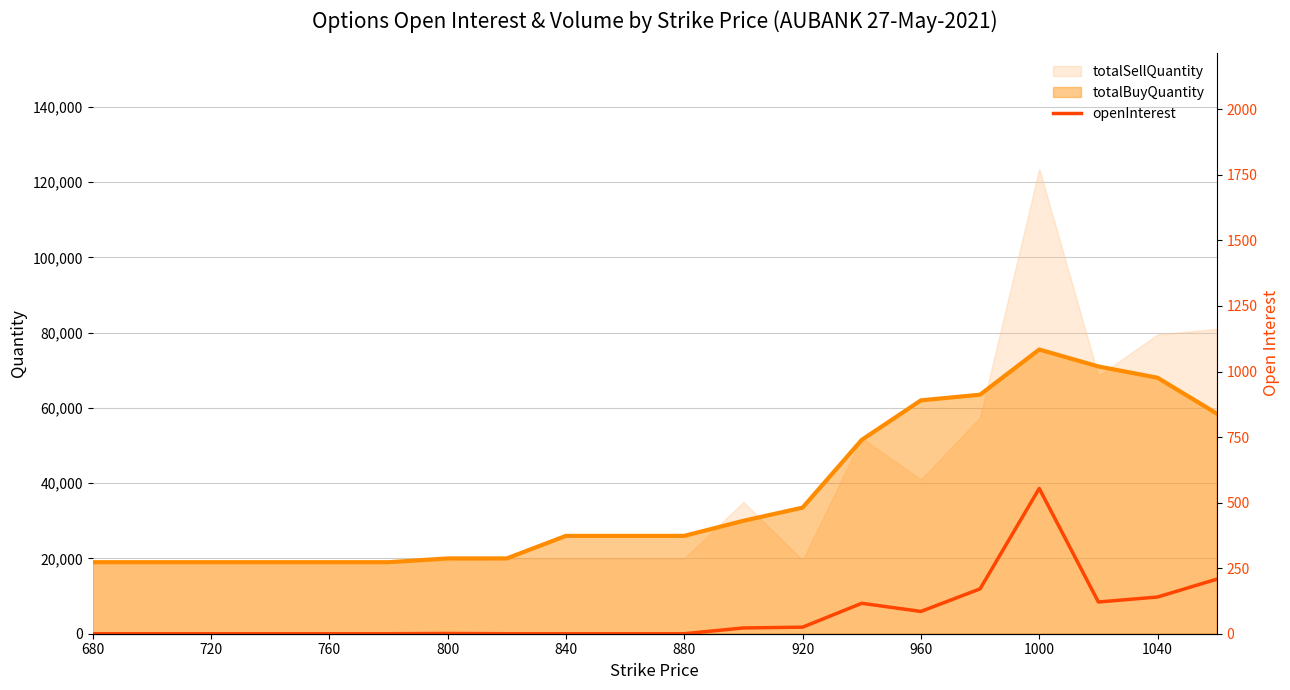

What is the lowest value of the totalSellQuantity series?

19000